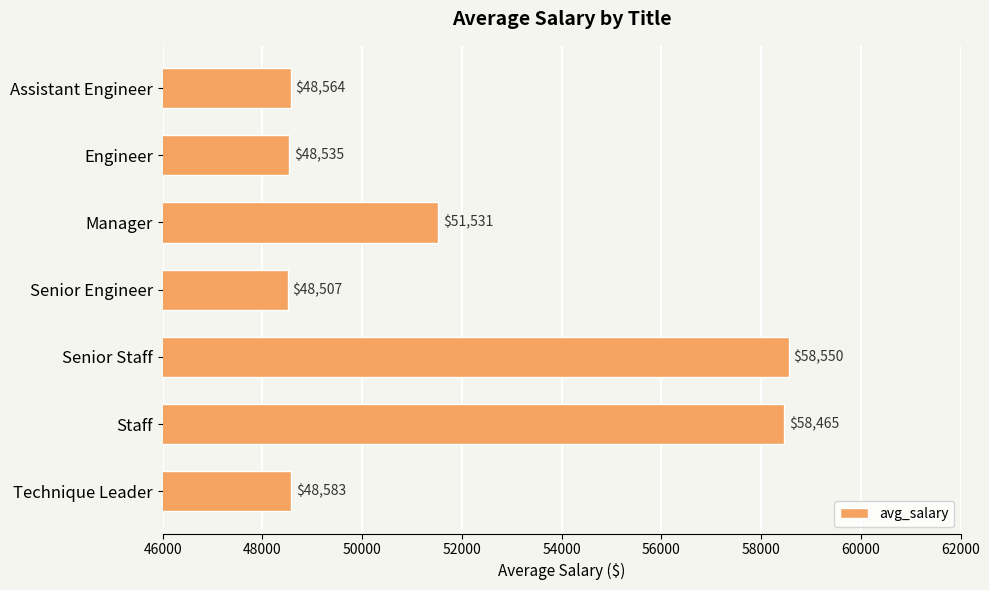

The value at Senior Staff is 95077.1. True or false?

False